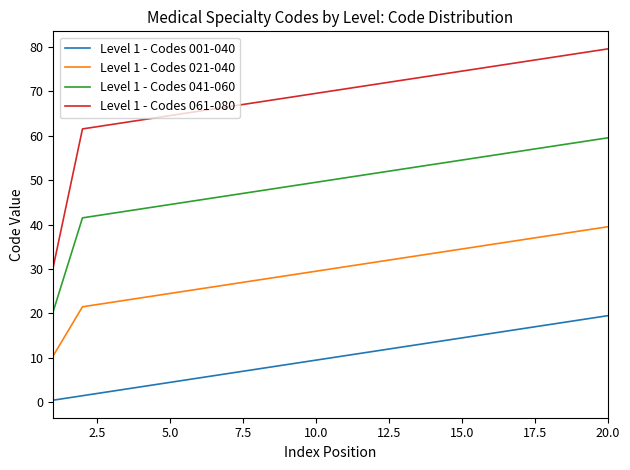

Which series has the largest range (max minus min)?

Level 1 - Codes 061-080